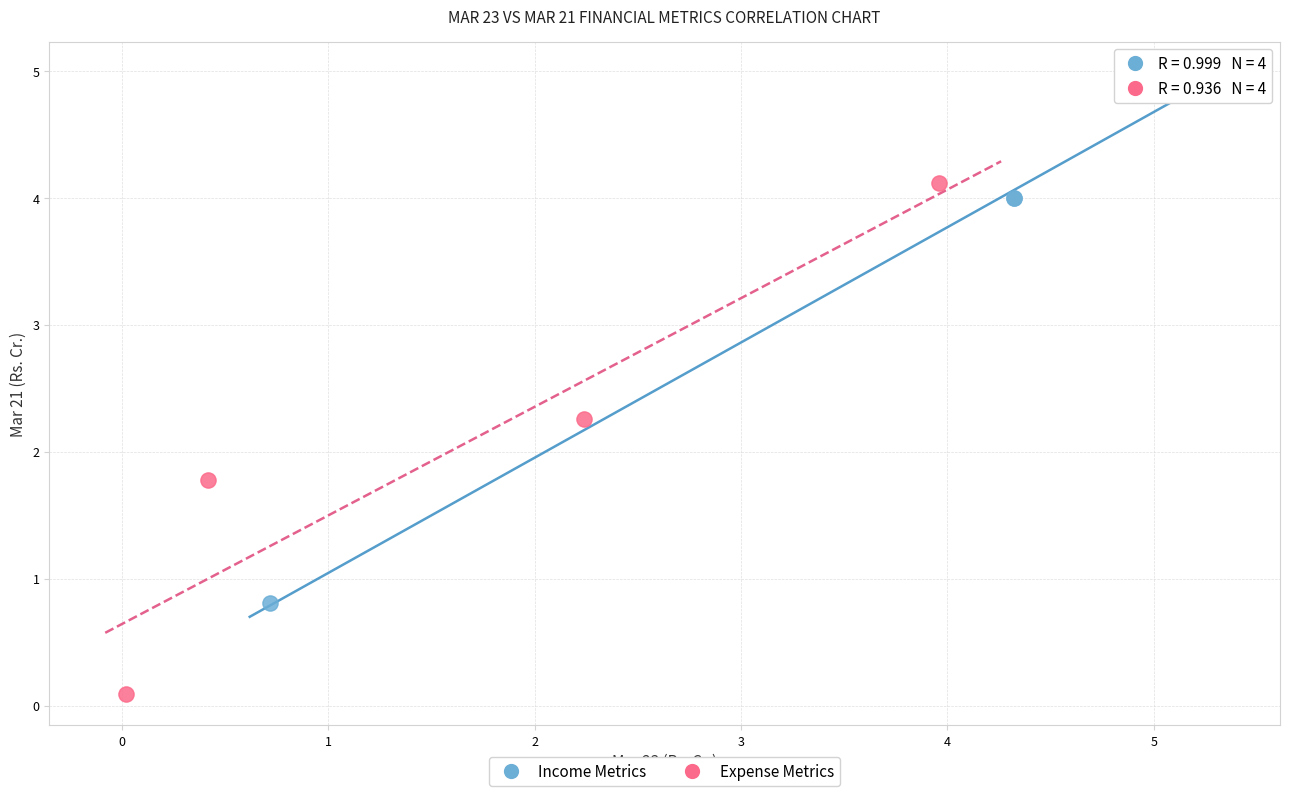

Which series reaches the minimum Y coordinate?

Expense Metrics